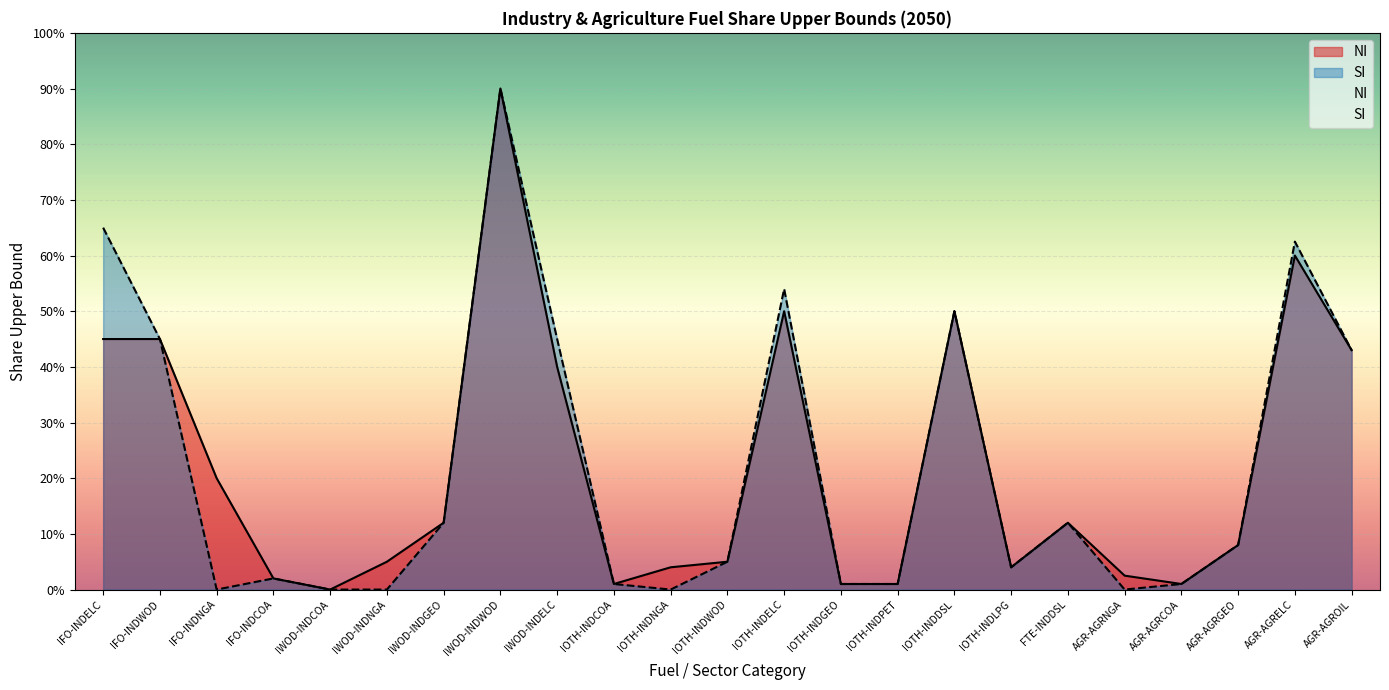

True or false: SI and NI intersect in this chart.

False